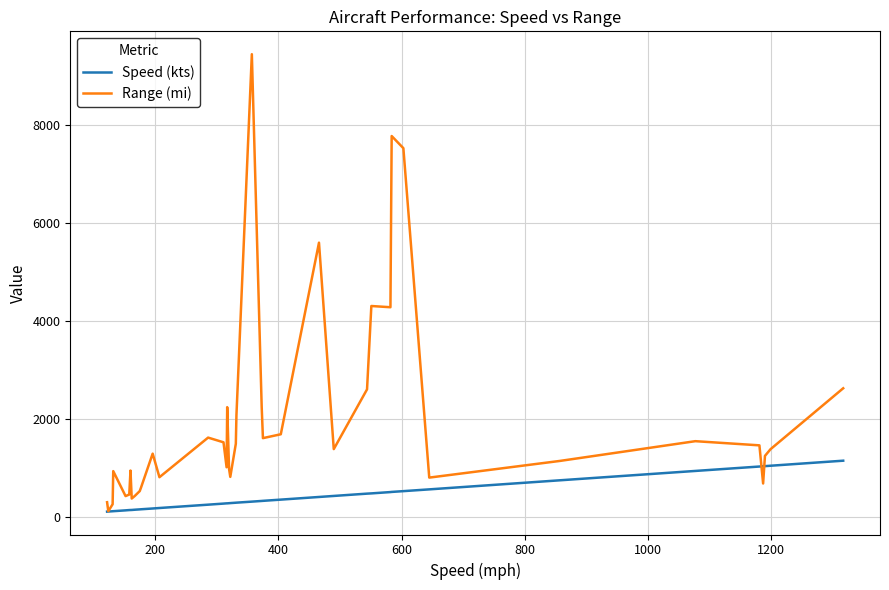

Which series has the largest range (max minus min)?

Range (mi)